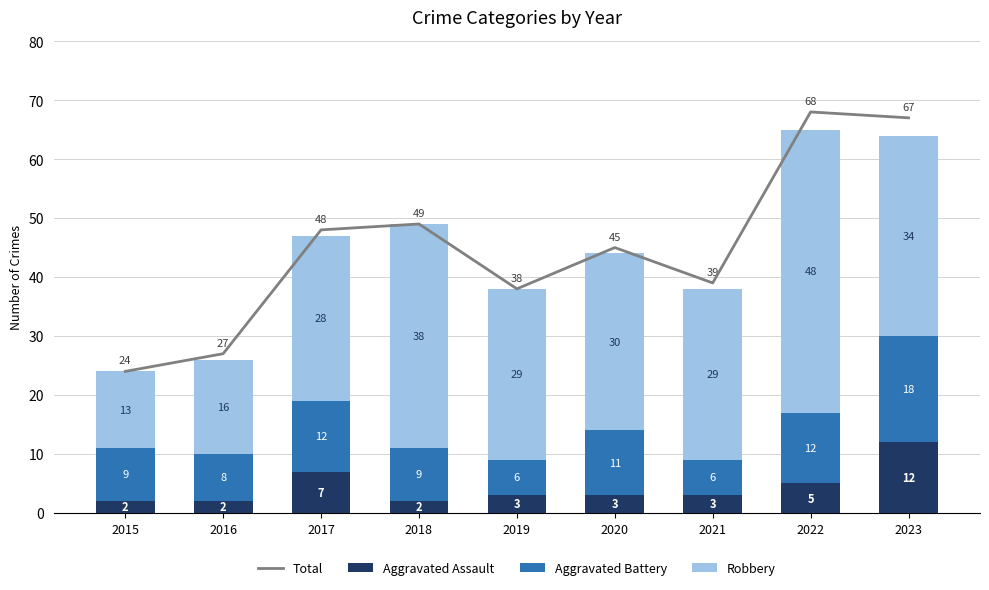

The Total series shows 39 at 2021. True or false?

True